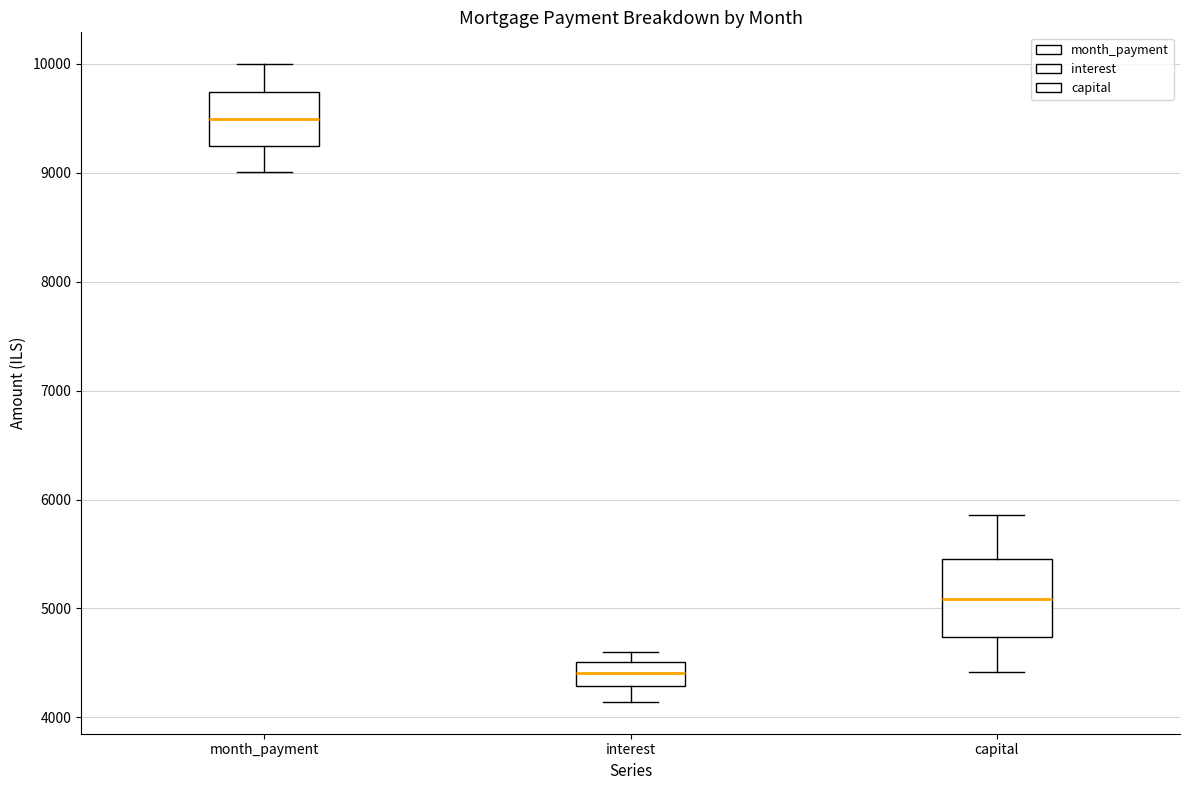

Reading left to right, read every box against the y-axis: the position of its median line, the range the box covers, and the ends of its whiskers. The values are not printed on the chart, so give them approximately, as read against the axis.

month_payment: median 9500, box 9200 to 9700, whiskers 9000 to 10000
interest: median 4400, box 4300 to 4500, whiskers 4100 to 4600
capital: median 5100, box 4700 to 5500, whiskers 4400 to 5900